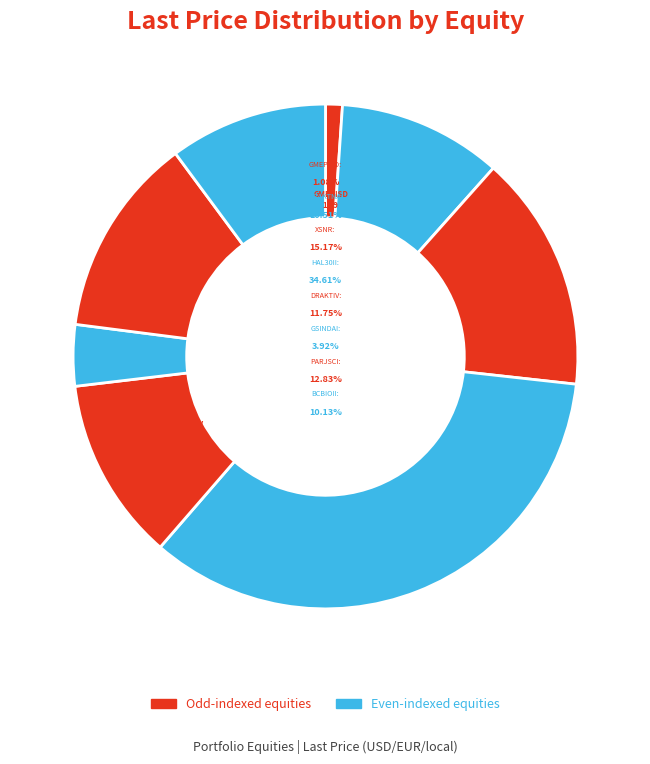

Between HAL30II GR Equity and DRAKTNA GR Equity, which is larger?

HAL30II GR Equity